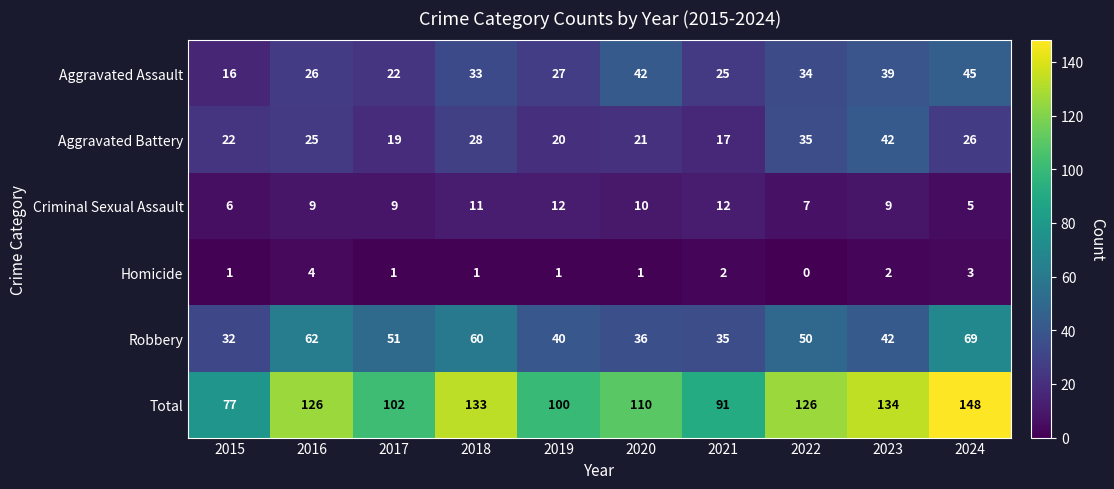

What is the sum of the Aggravated Battery values at 2016 and 2021?

42